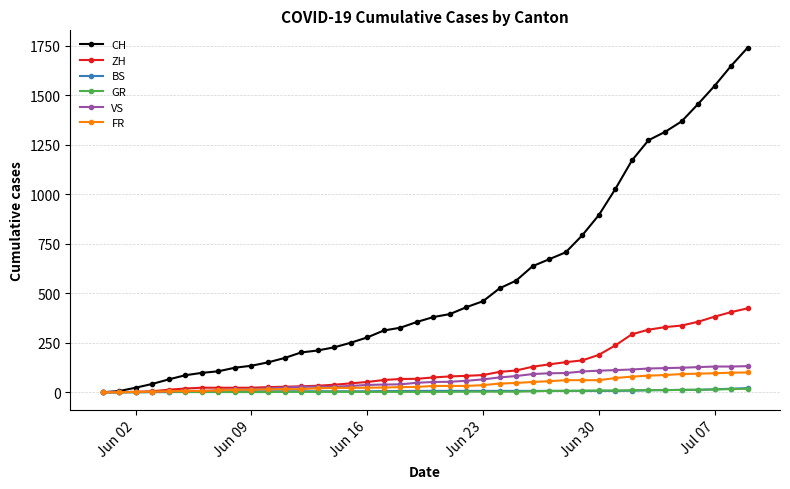

Which series has the largest total across all categories?

CH